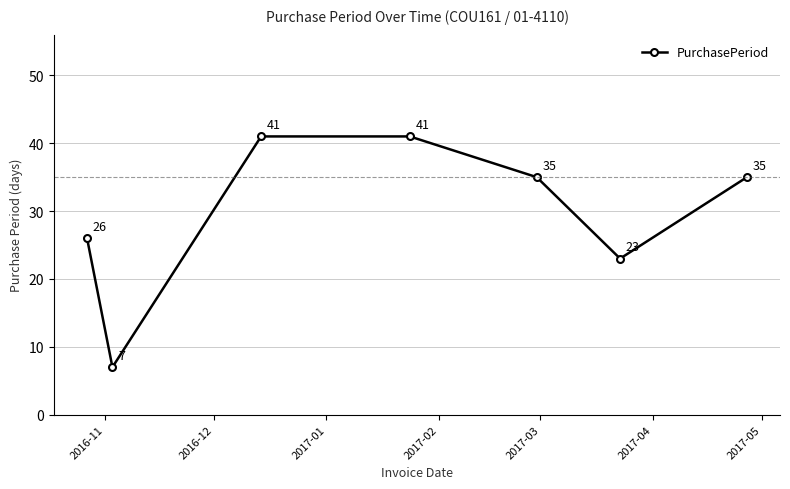

How many points are lower than both their immediate neighbors (excluding endpoints)?

2